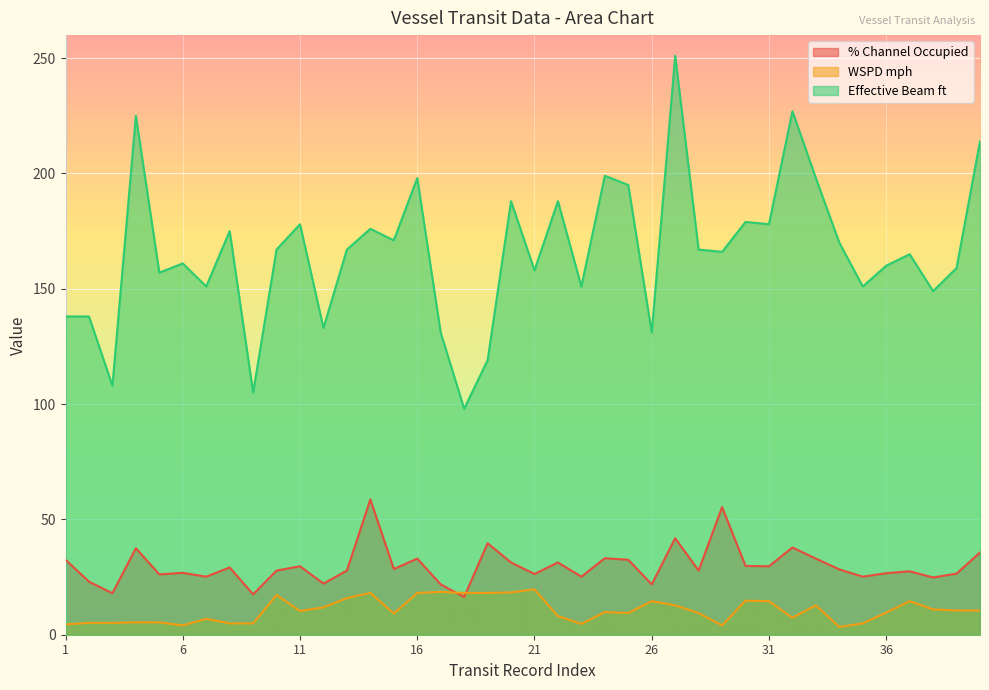

What is the total value across all series at 22?

227.4